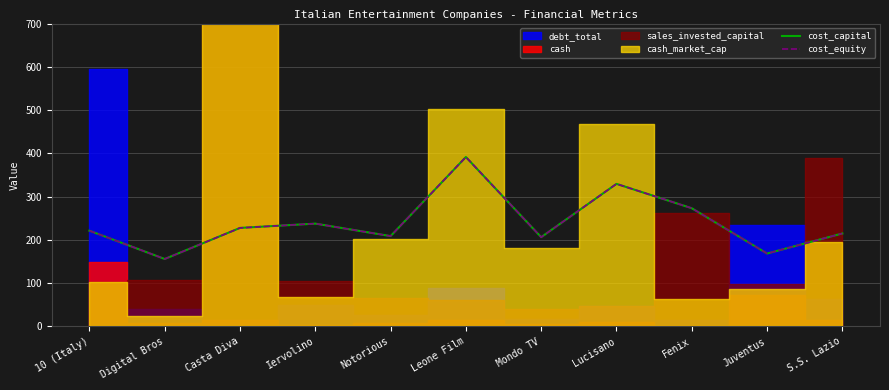

Reading left to right, extract all data points from this chart.

cost_capital: 10 (Italy)=221.2	Digital Bros=155.8	Casta Diva=227.6	Iervolino=237.5	Notorious=208.7	Leone Film=391.5	Mondo TV=206.2	Lucisano=329.4	Fenix=273.1	Juventus=168.4	S.S. Lazio=214.7
cost_equity: 10 (Italy)=221.2	Digital Bros=155.8	Casta Diva=227.6	Iervolino=237.5	Notorious=208.7	Leone Film=391.5	Mondo TV=206.2	Lucisano=329.4	Fenix=273.1	Juventus=168.4	S.S. Lazio=214.7